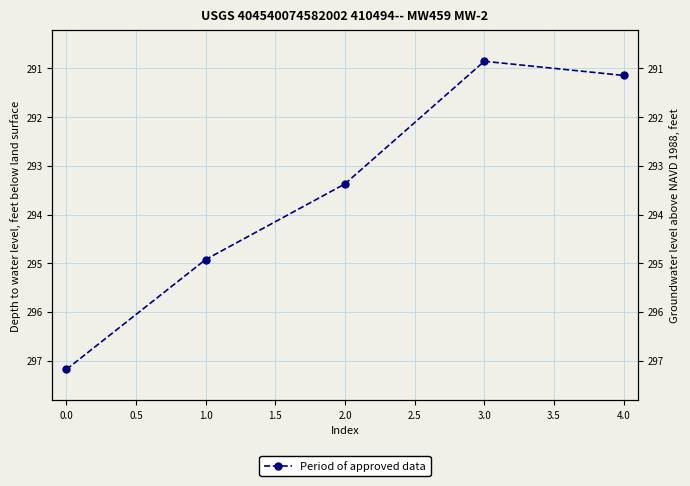

What is the difference between the second highest and second lowest values?

3.8